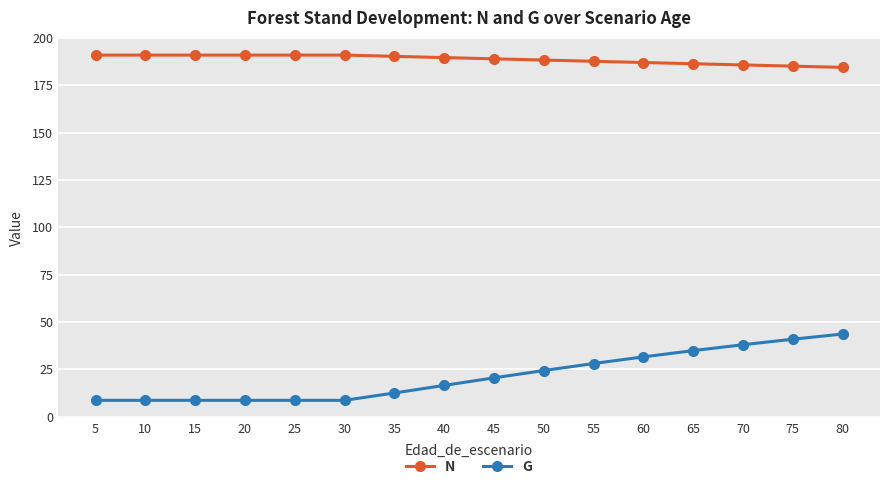

What is the maximum value for N?

191.0